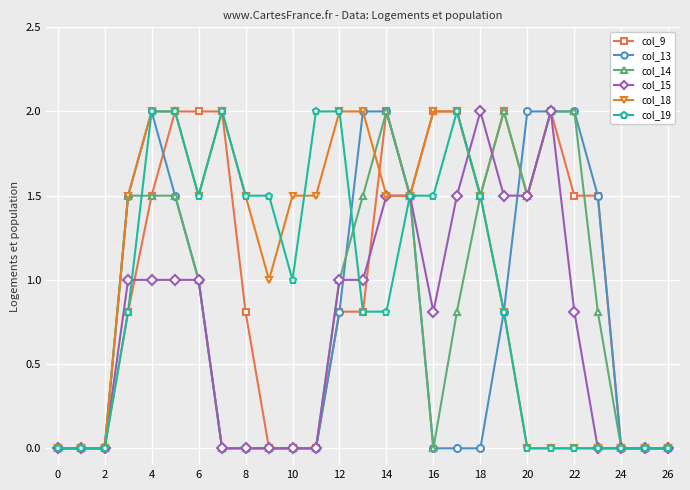

What is the value of the col_19 point at the 16th from the left?

1.5